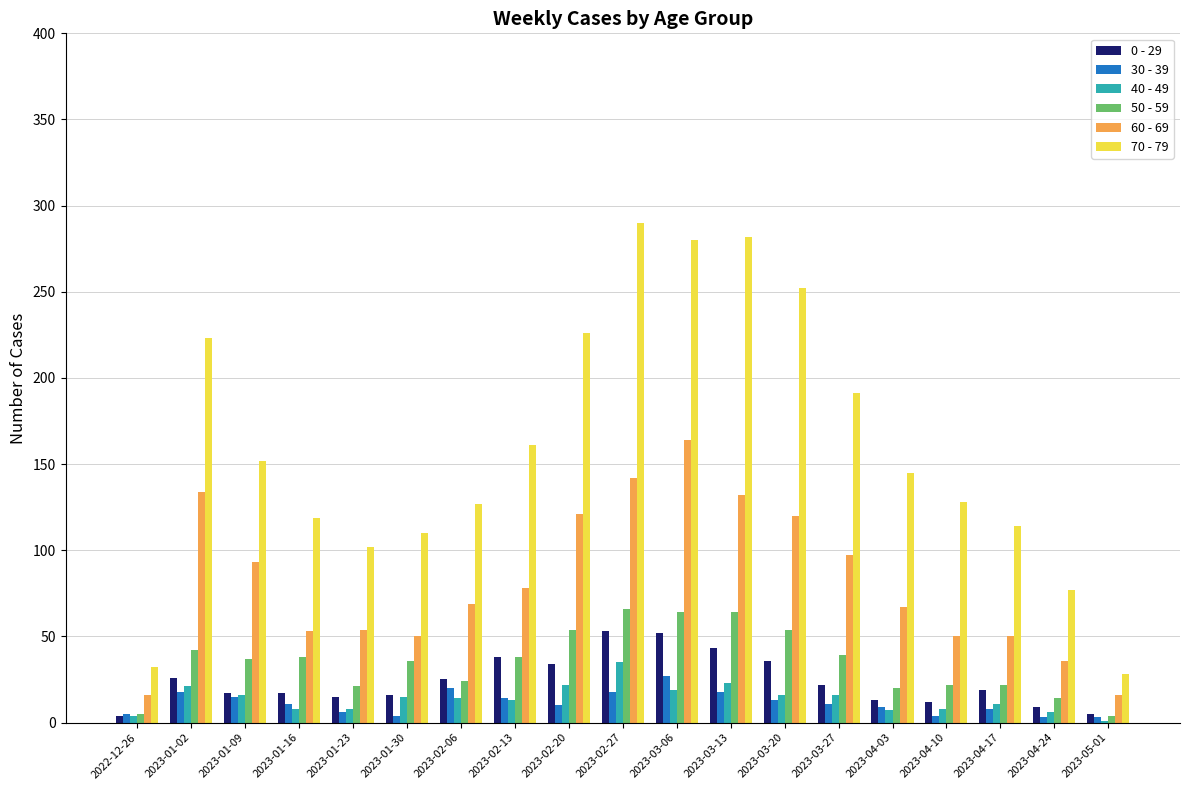

What is the difference between the 40 - 49 values at 2023-03-06 and 2023-01-23?

11